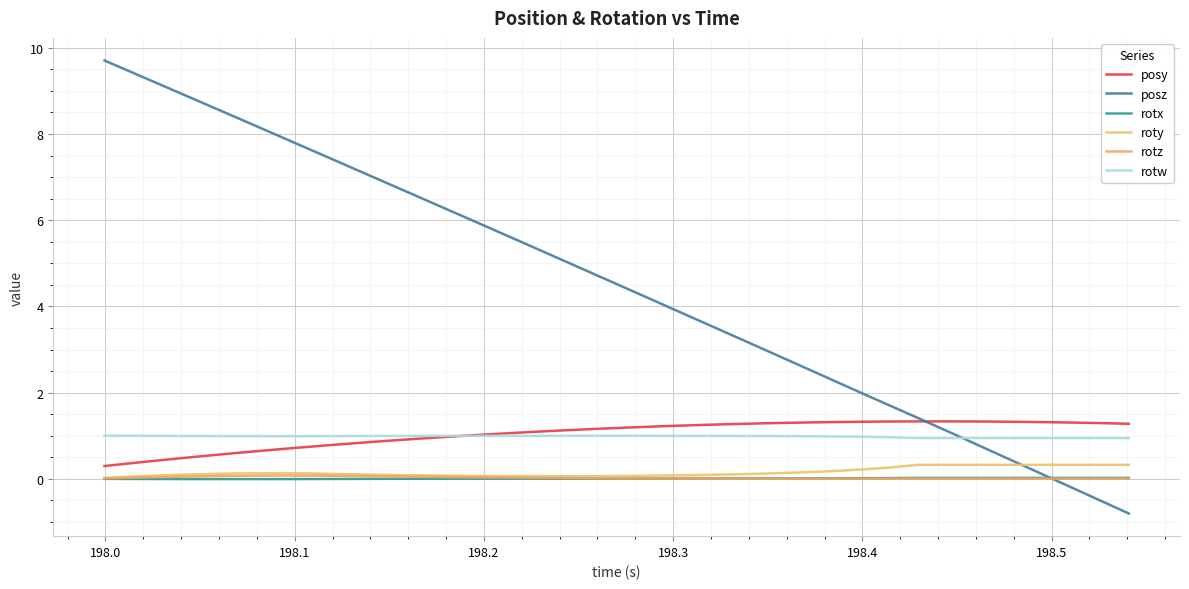

How many lines are shown in the chart?

6